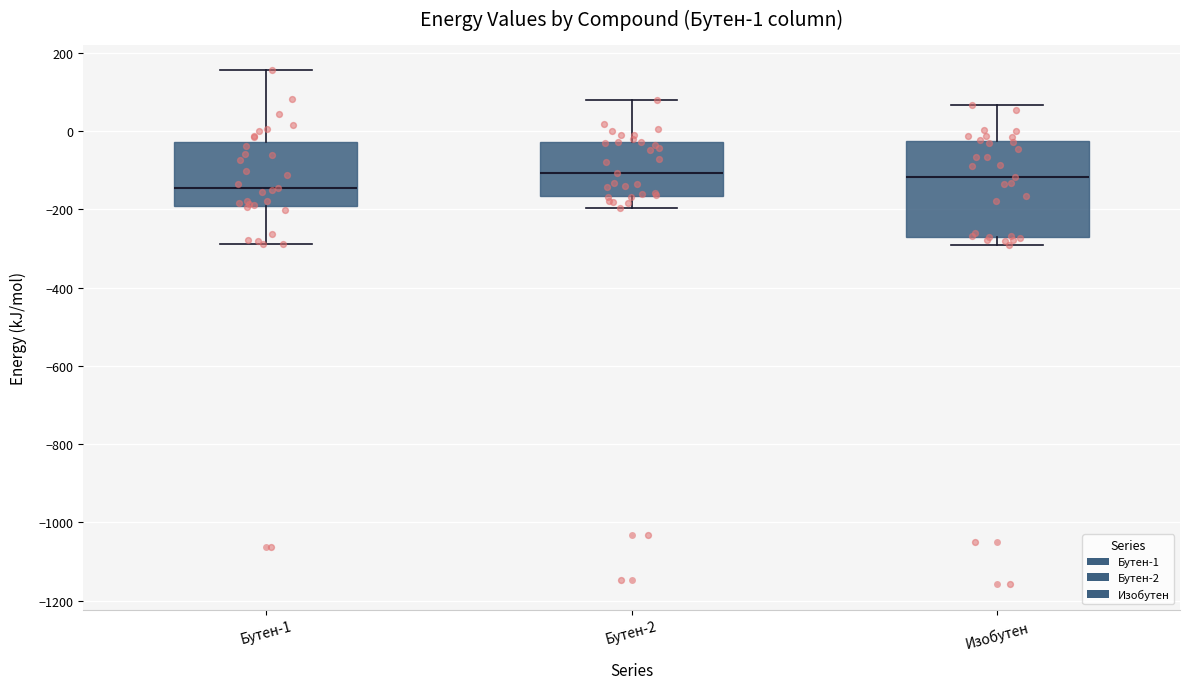

Comparing the boxes themselves (not the whiskers), which one is the tallest?

Изобутен